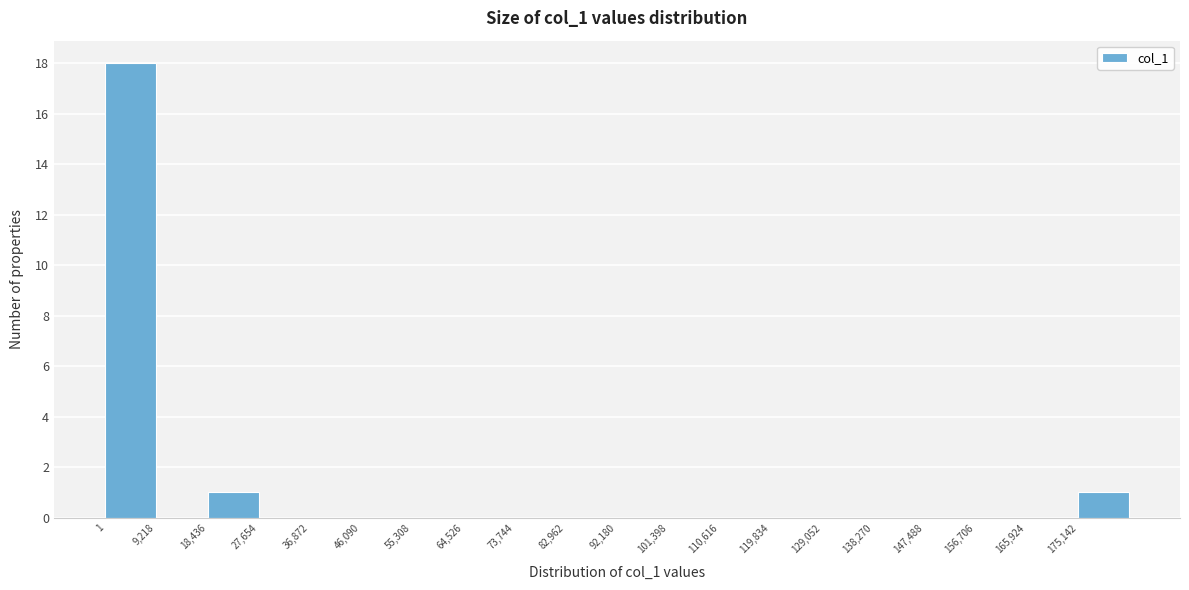

Reading left to right, transcribe this chart: for each bar, give the range it covers on the x-axis and its height. Neither the bar edges nor the heights are printed on the chart, so give them approximately, as read against the axes.

0 to 9000: 18
9000 to 18000: 0
18000 to 28000: 1
28000 to 37000: 0
37000 to 46000: 0
46000 to 55000: 0
55000 to 65000: 0
65000 to 74000: 0
74000 to 83000: 0
83000 to 92000: 0
92000 to 101000: 0
101000 to 111000: 0
111000 to 120000: 0
120000 to 129000: 0
129000 to 138000: 0
138000 to 147000: 0
147000 to 157000: 0
157000 to 166000: 0
166000 to 175000: 0
175000 to 184000: 1